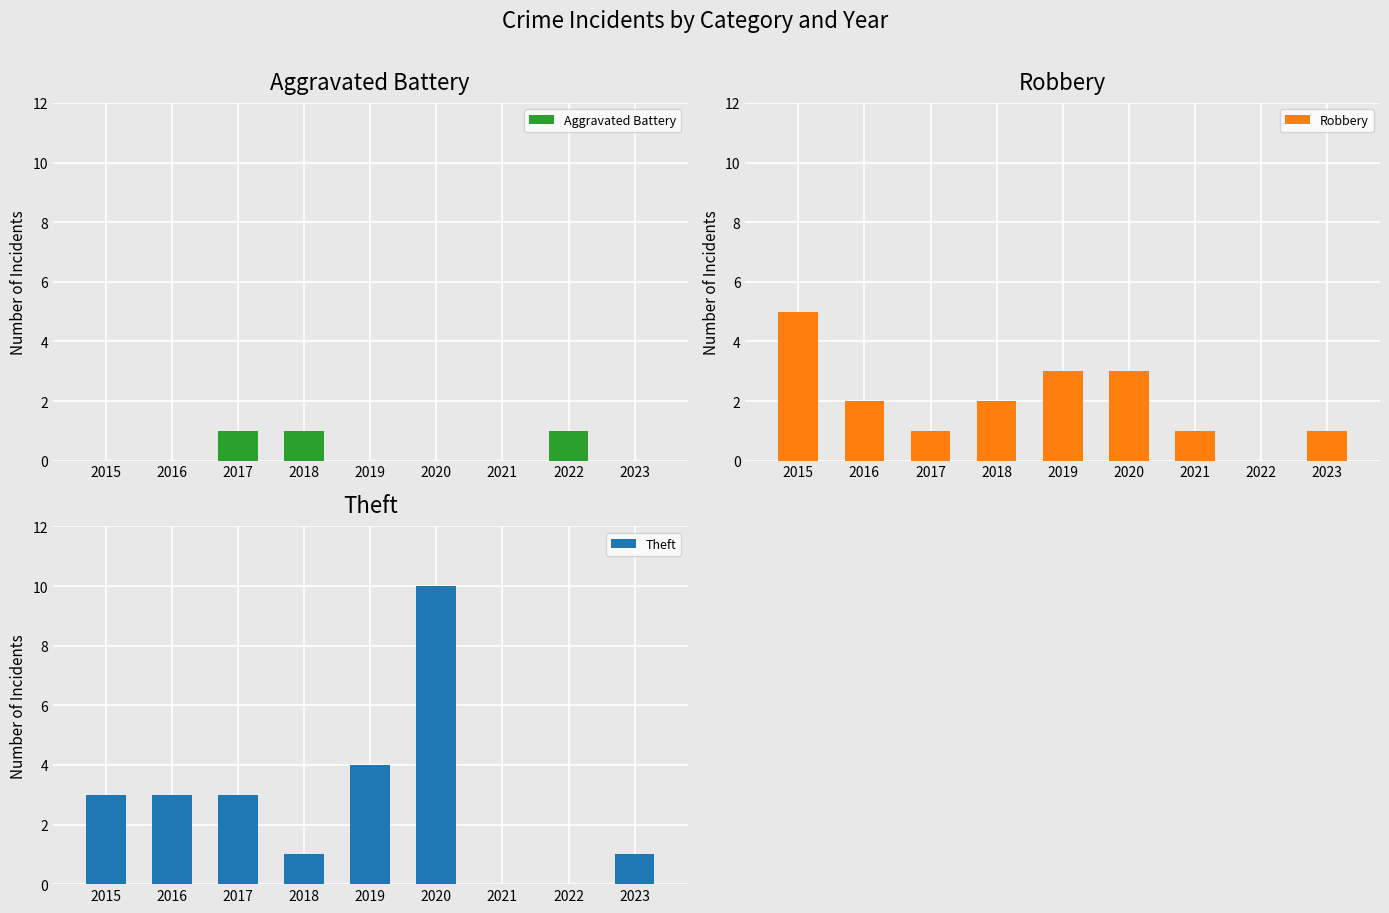

Which category has the highest value across all series?

2020